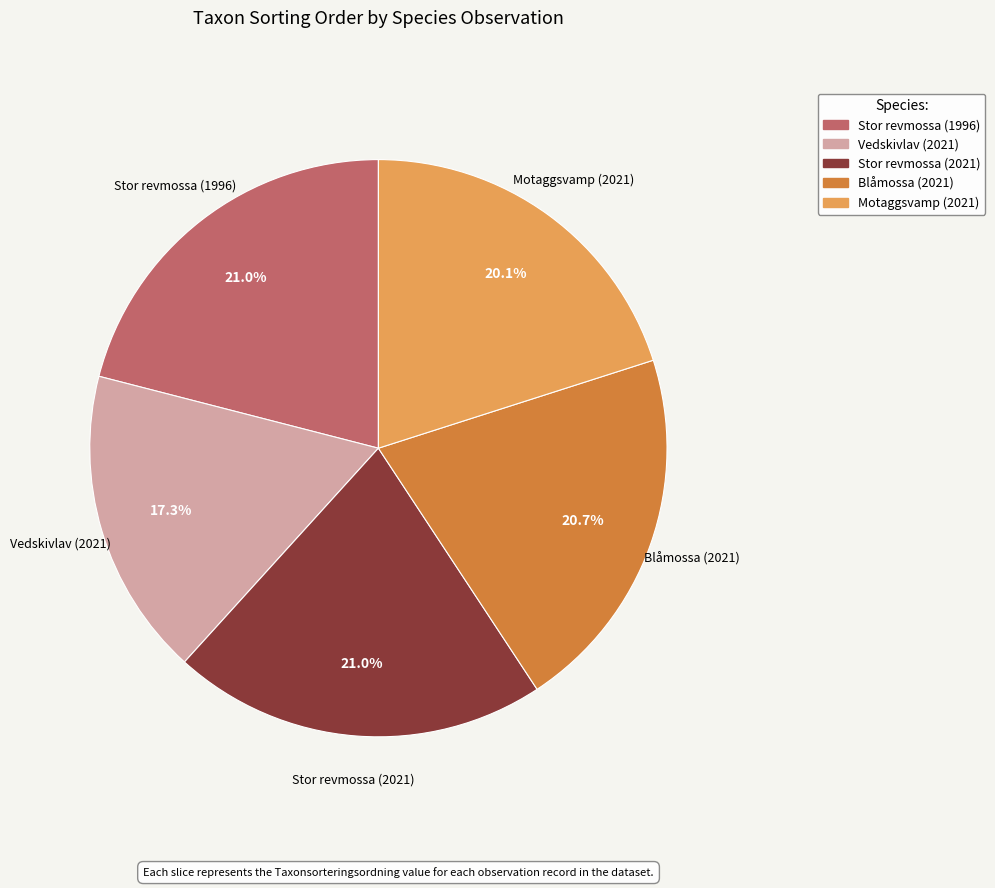

To the nearest percent, what is the combined percentage of Stor revmossa (1996) and Vedskivlav (2021)?

38%